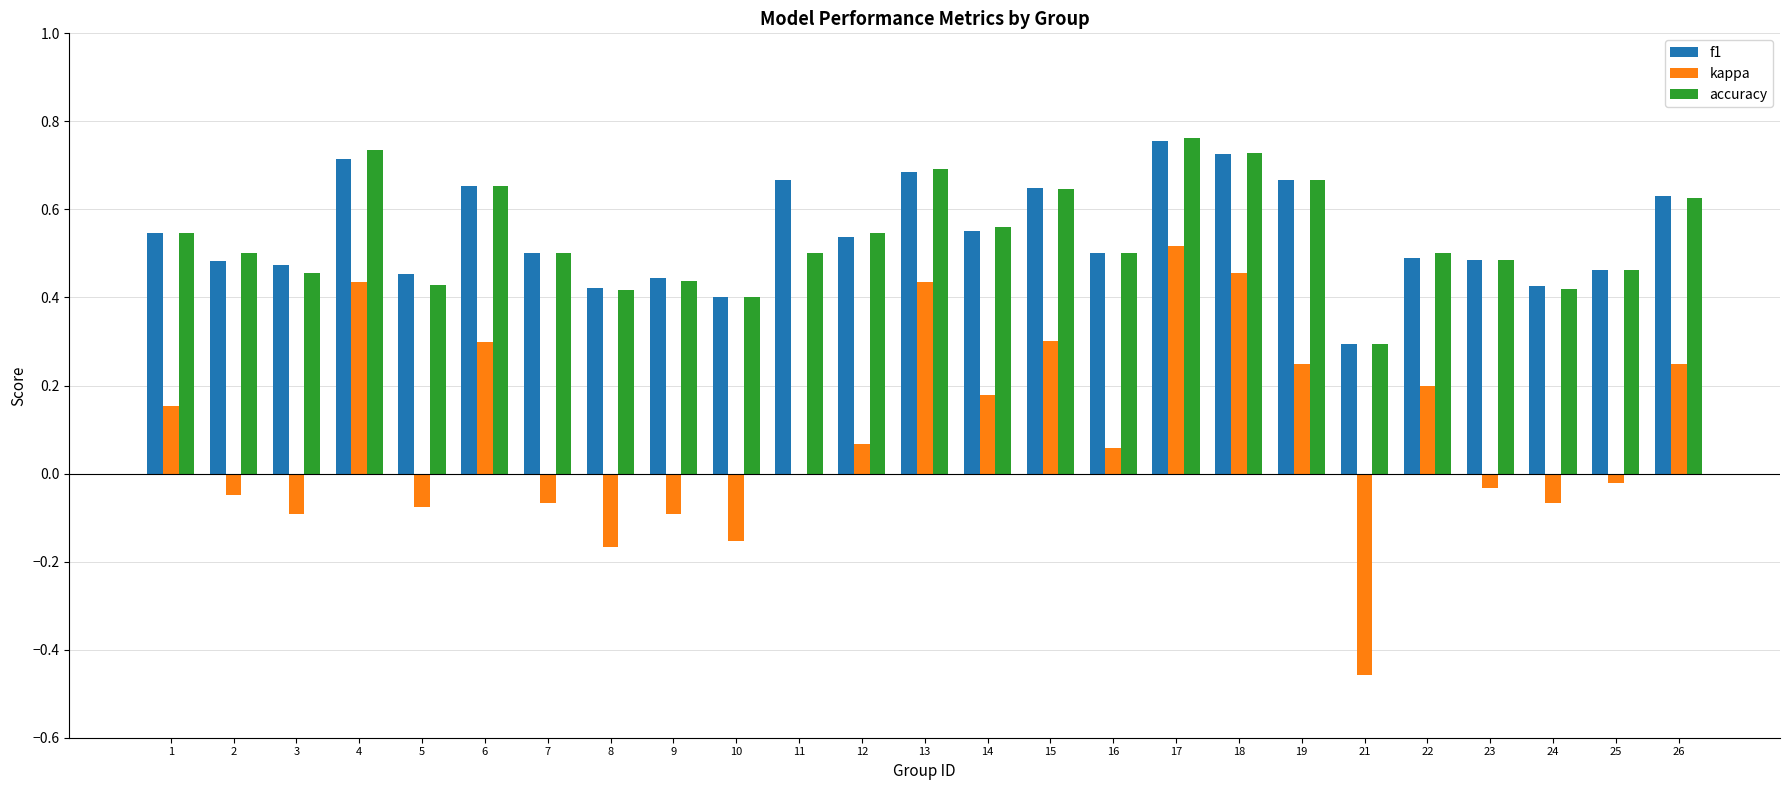

At which category is the sum across all series the highest?

17